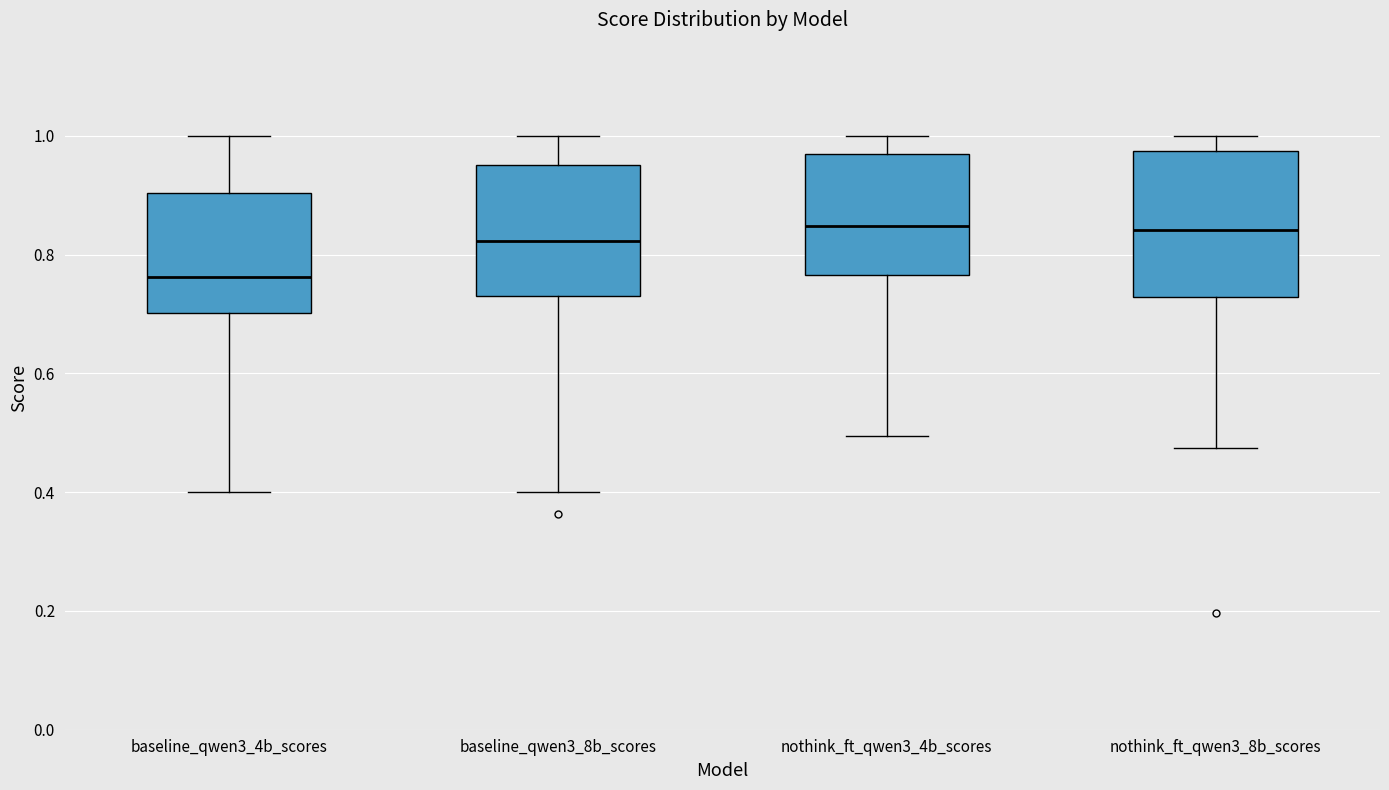

Reading left to right, transcribe this box plot: for each box, give where its median line is, the range the box spans, and where its two whiskers end, as read against the y-axis. The values are not printed on the chart, so give them approximately, as read against the axis.

baseline_qwen3_4b_scores: median 0.76, box 0.70 to 0.90, whiskers 0.40 to 1.00
baseline_qwen3_8b_scores: median 0.82, box 0.74 to 0.96, whiskers 0.40 to 1.00
nothink_ft_qwen3_4b_scores: median 0.84, box 0.76 to 0.98, whiskers 0.50 to 1.00
nothink_ft_qwen3_8b_scores: median 0.84, box 0.72 to 0.98, whiskers 0.48 to 1.00